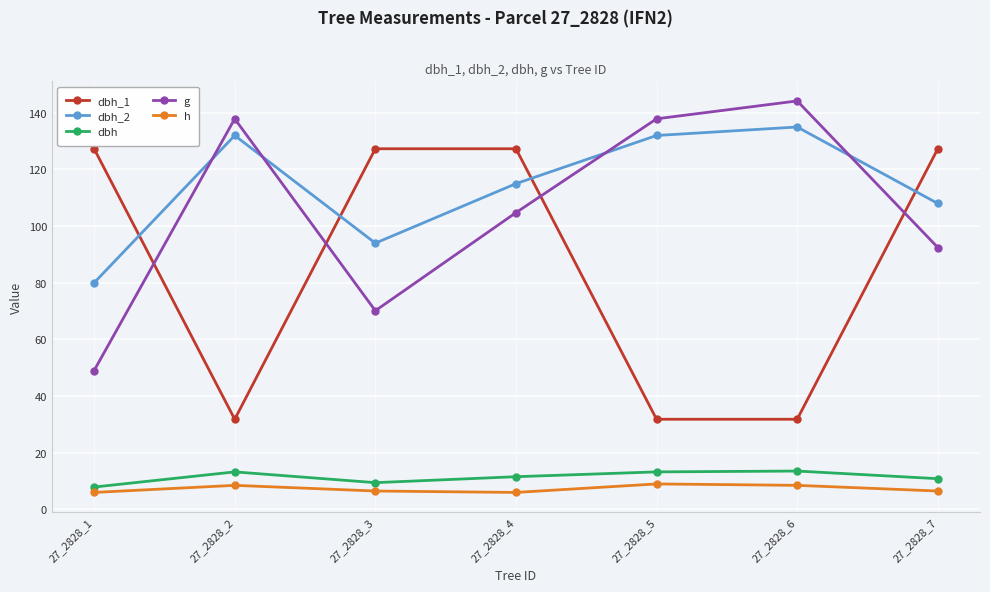

Is the value of h at 27_2828_7 greater than the value of dbh_2 at 27_2828_2?

No